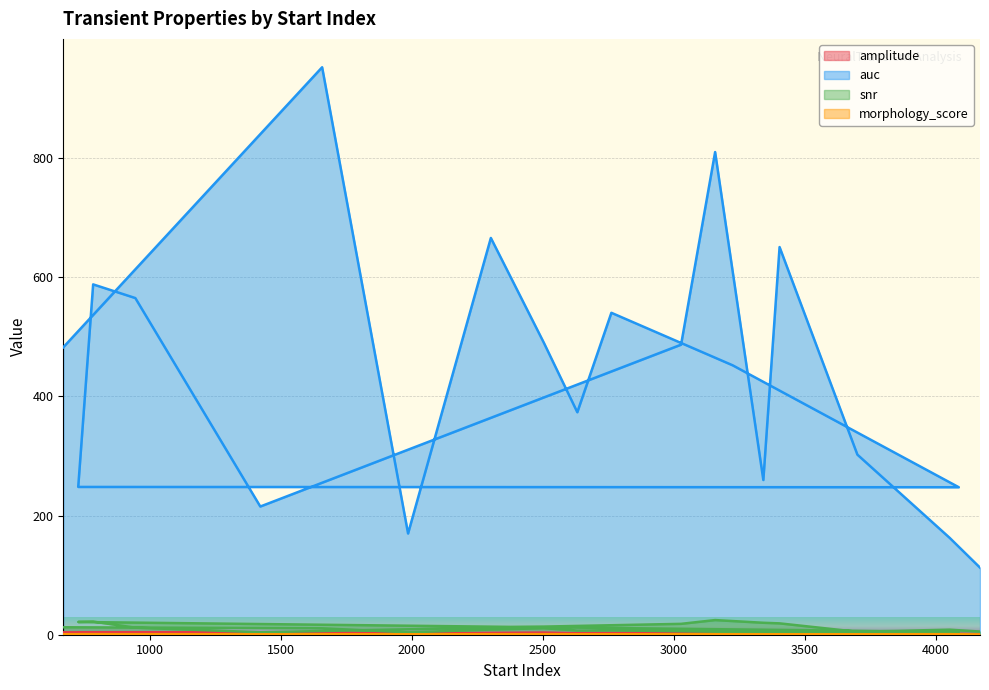

At how many categories does at least one series exceed 176?

17